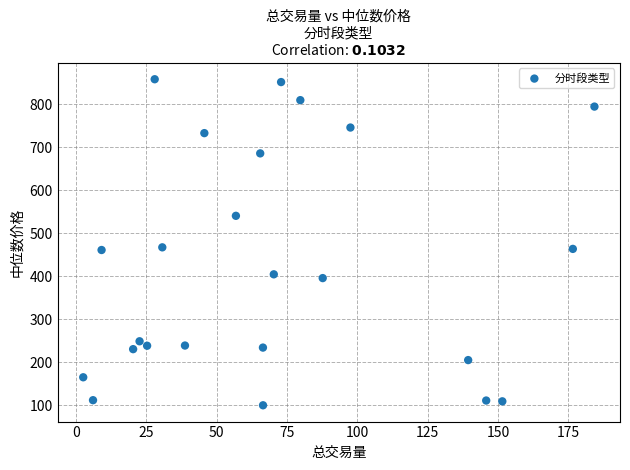

What is the range of X values (max minus min)?

181.7